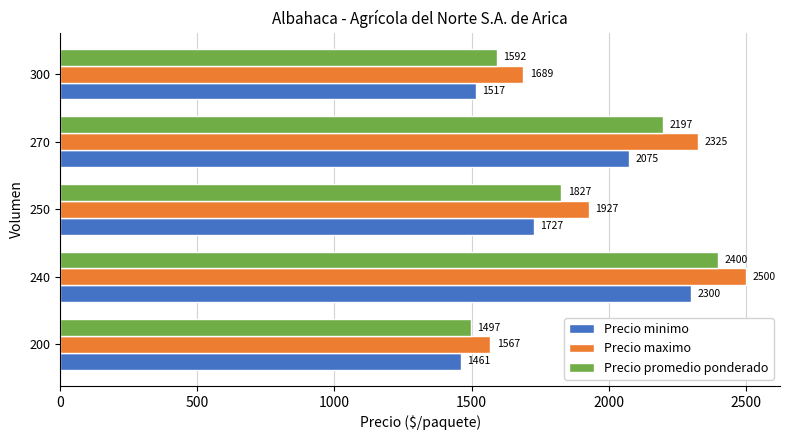

What is the highest value of the Precio promedio ponderado series?

2400.0